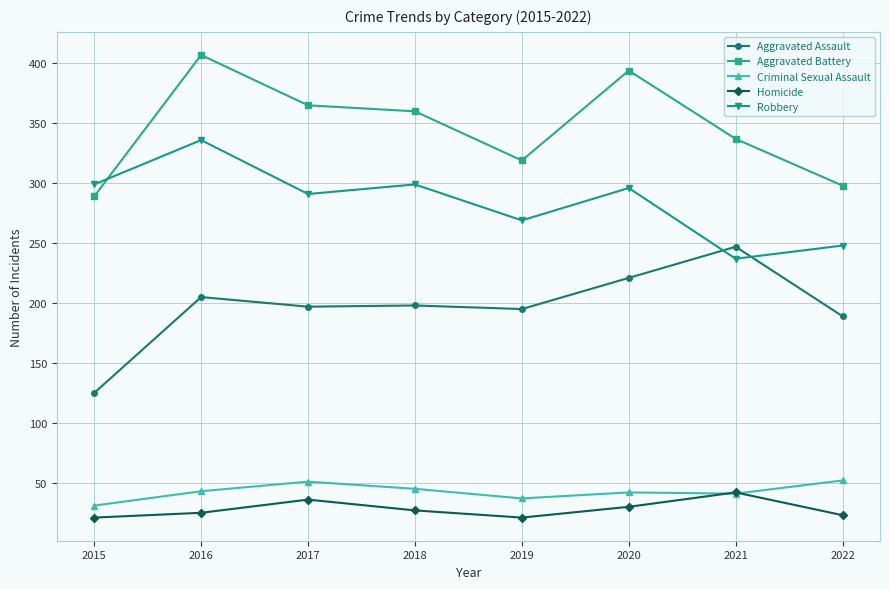

The Criminal Sexual Assault series shows 57 at 2021. True or false?

False